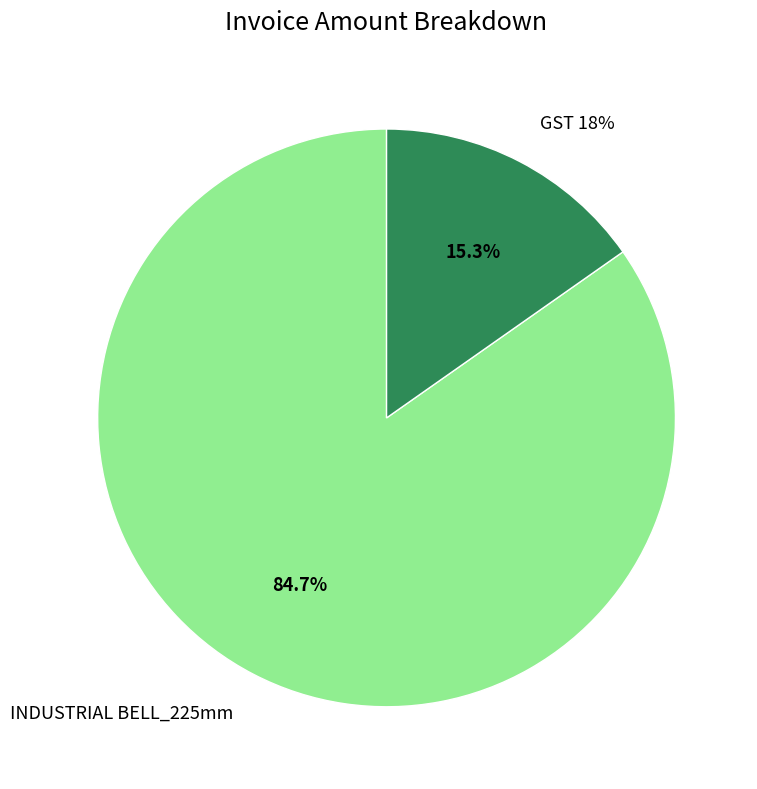

How many slices are in this pie chart?

2